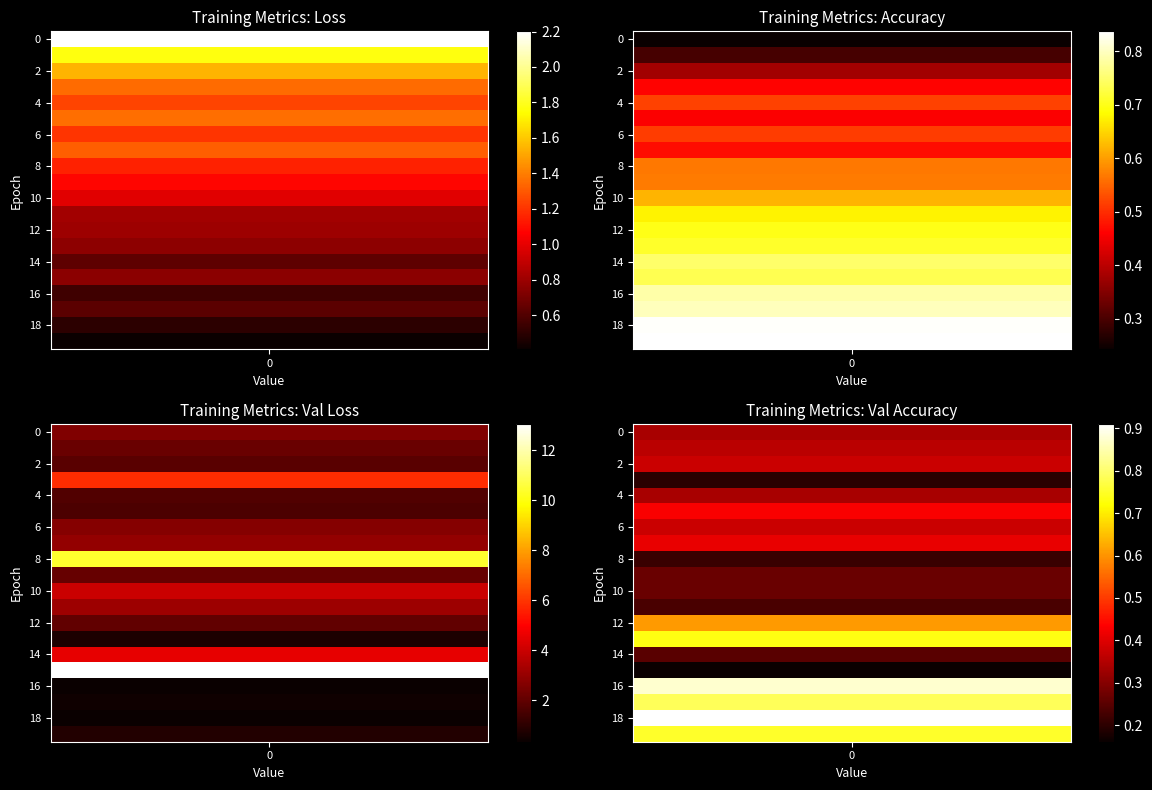

Reading right to left, extract all data points from this chart.

loss: 19=0.4	18=0.5	17=0.6	16=0.5	15=0.8	14=0.6	13=0.8	12=0.8	11=0.8	10=1.0	9=1.1	8=1.2	7=1.3	6=1.2	5=1.4	4=1.2	3=1.3	2=1.5	1=1.8	0=2.2
accuracy: 19=0.8	18=0.8	17=0.8	16=0.8	15=0.7	14=0.7	13=0.7	12=0.7	11=0.7	10=0.6	9=0.6	8=0.6	7=0.5	6=0.5	5=0.5	4=0.5	3=0.5	2=0.4	1=0.3	0=0.2
val_loss: 19=0.8	18=0.4	17=0.5	16=0.3	15=13.1	14=4.5	13=0.7	12=2.0	11=3.2	10=4.0	9=2.1	8=10.4	7=3.0	6=2.7	5=1.6	4=1.7	3=5.9	2=1.9	1=2.2	0=2.6
val_accuracy: 19=0.8	18=0.9	17=0.8	16=0.9	15=0.2	14=0.2	13=0.7	12=0.6	11=0.2	10=0.3	9=0.3	8=0.2	7=0.4	6=0.4	5=0.4	4=0.3	3=0.2	2=0.4	1=0.4	0=0.3